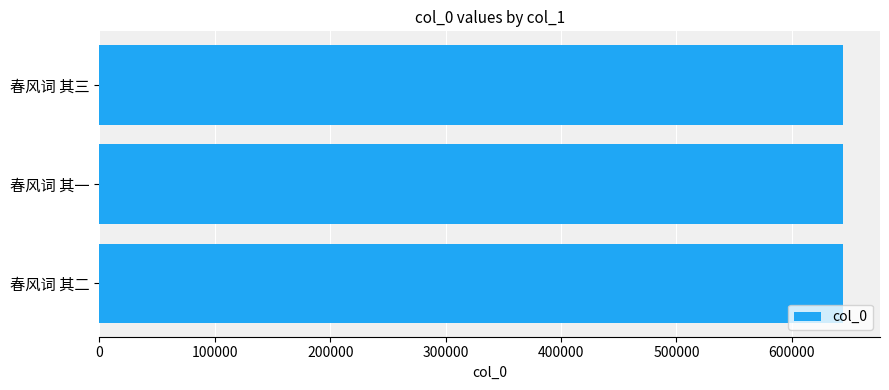

What is the sum of all values?

1932285